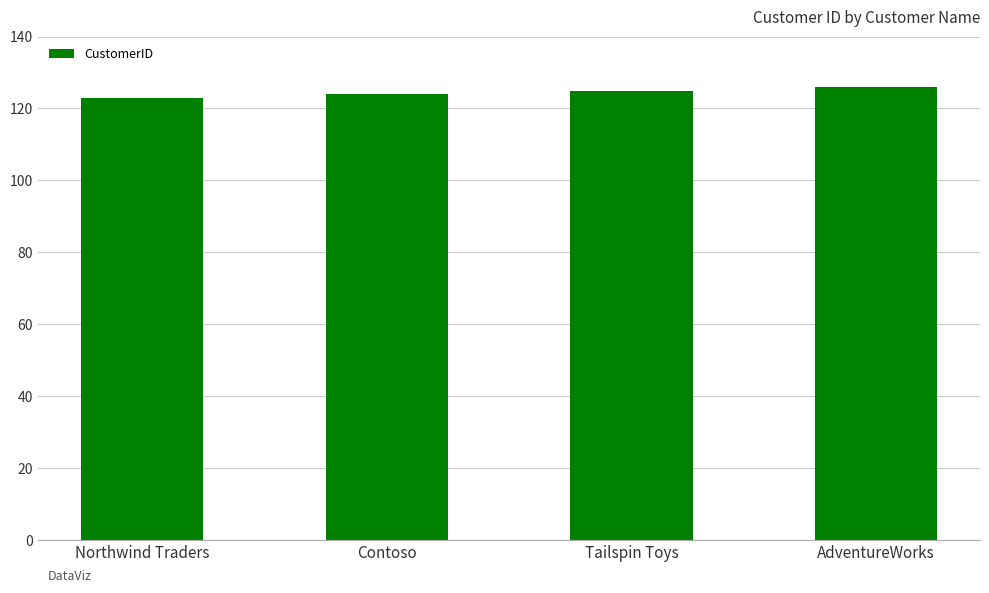

Reading right to left, what are all the values shown in this chart?

AdventureWorks=126	Tailspin Toys=125	Contoso=124	Northwind Traders=123